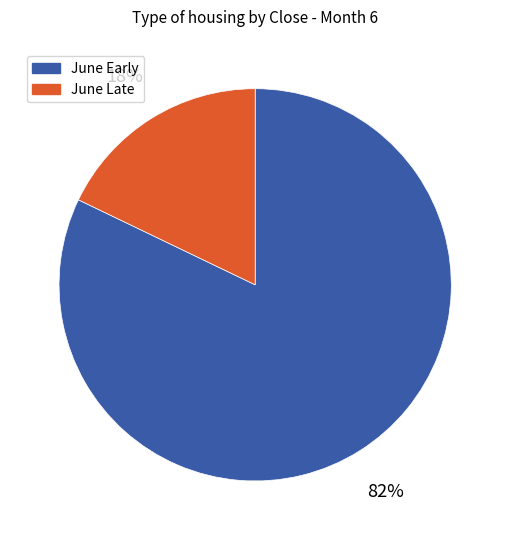

To the nearest percent, what is the difference between the June Late and June Early slice percentages?

64%